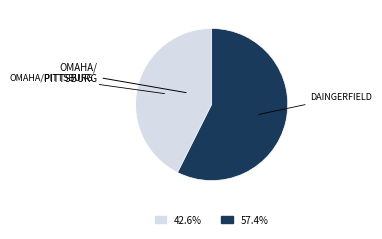

Does any single category account for the majority?

Yes